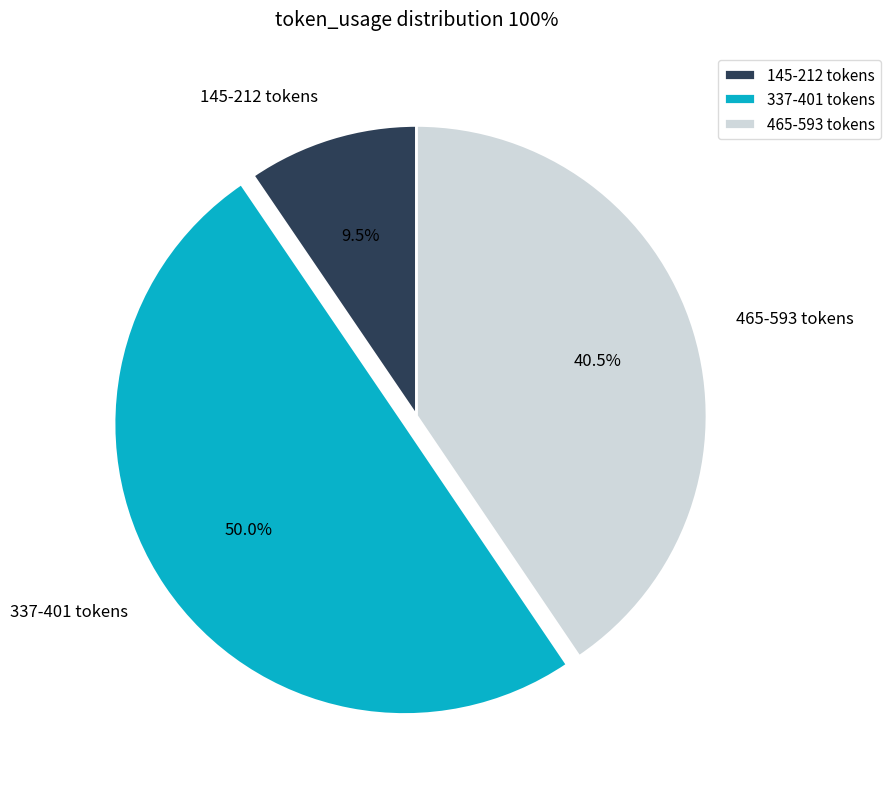

Does 465-593 tokens represent more than half of the total?

No